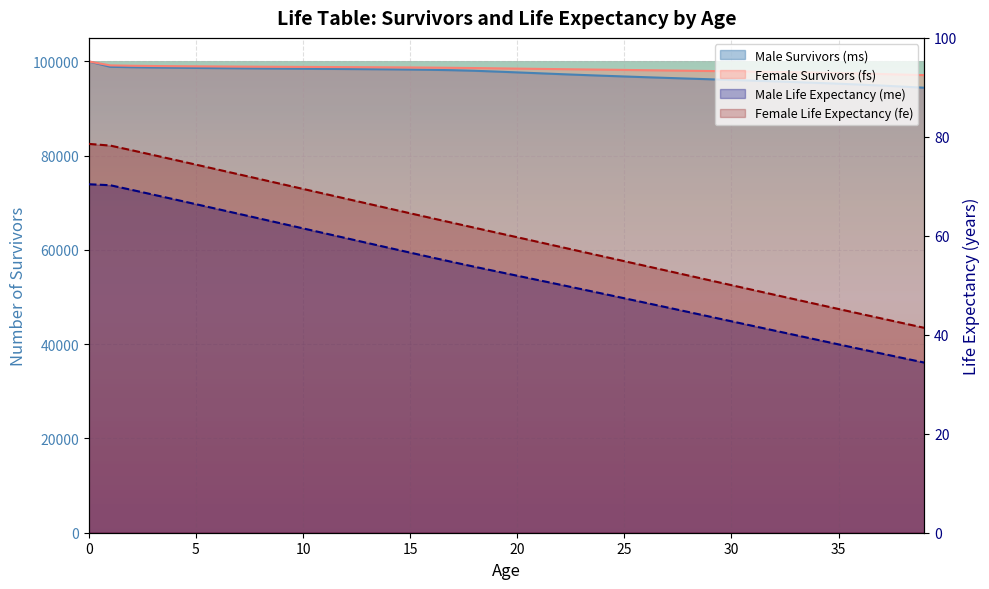

True or false: fe and ms intersect in this chart.

False